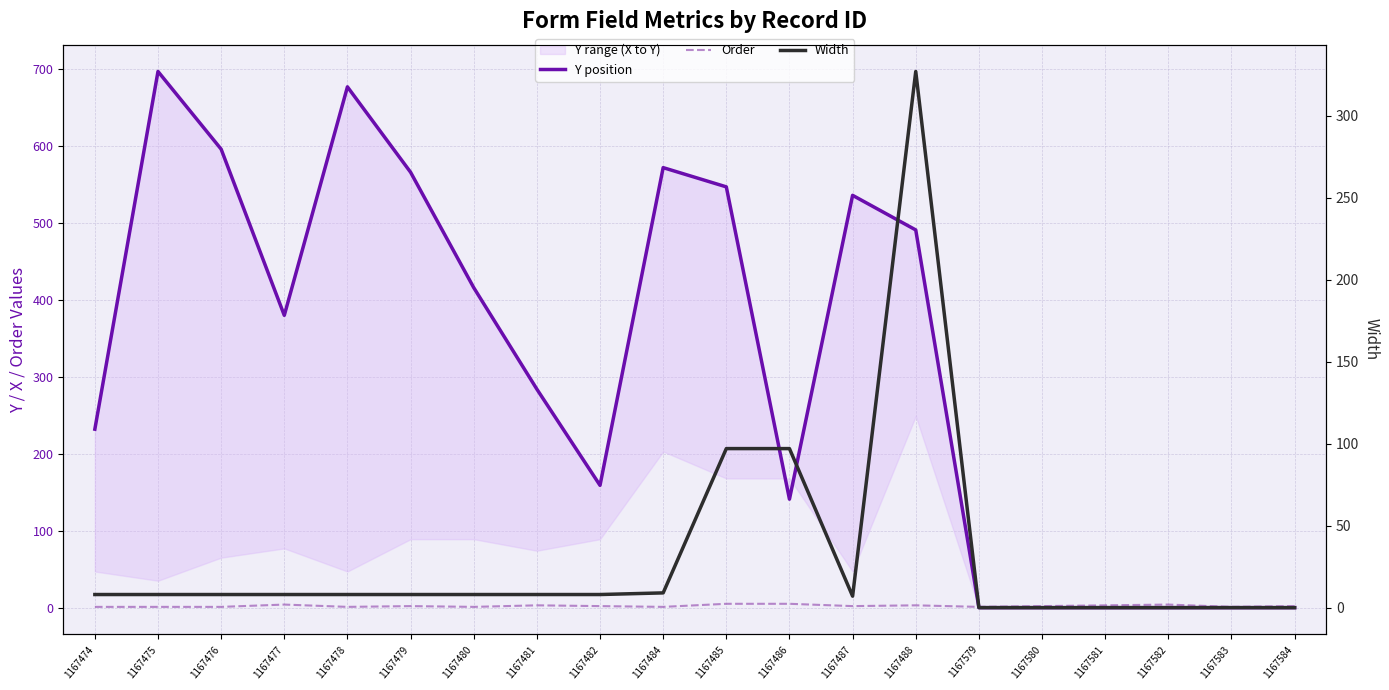

Reading left to right, what are all the values shown in this chart?

Y position: 232	697	596	380	677	566	416	284	159	572	547	141	536	491	0	0	0	0	0	0
Order: 1	1	1	4	1	2	1	3	2	1	5	5	2	3	1	2	3	4	1	2
Width: 8	8	8	8	8	8	8	8	8	9	97	97	7	327	0	0	0	0	0	0